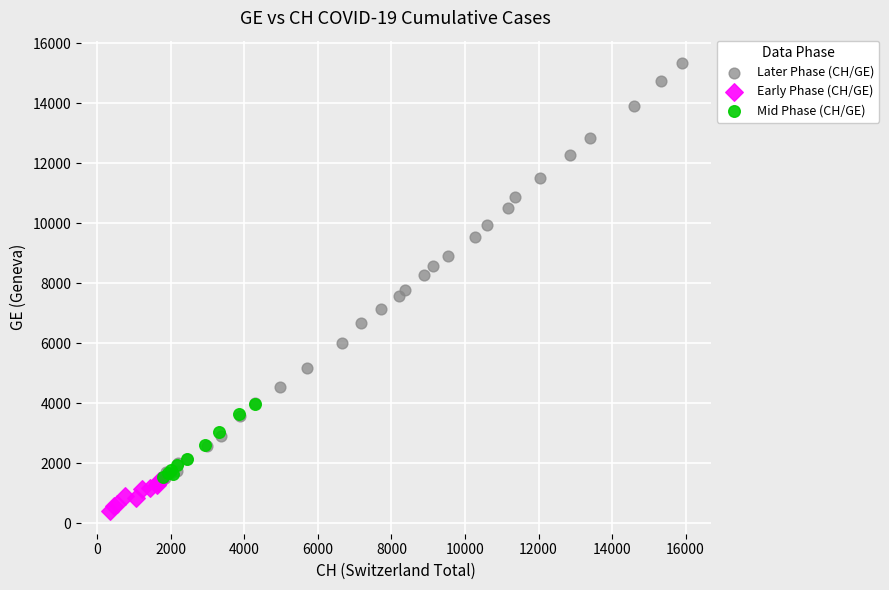

Which series contains the lowest Y value?

Early Phase (CH/GE)